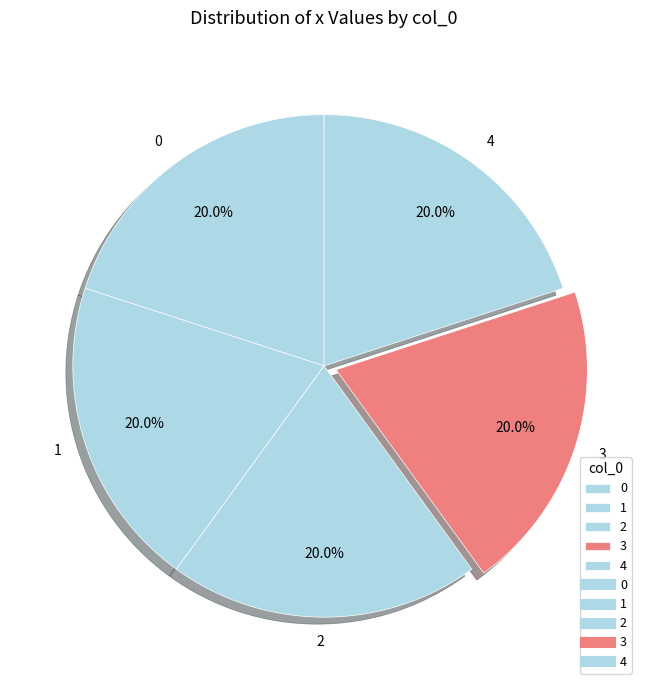

Count the number of slices in the pie.

5